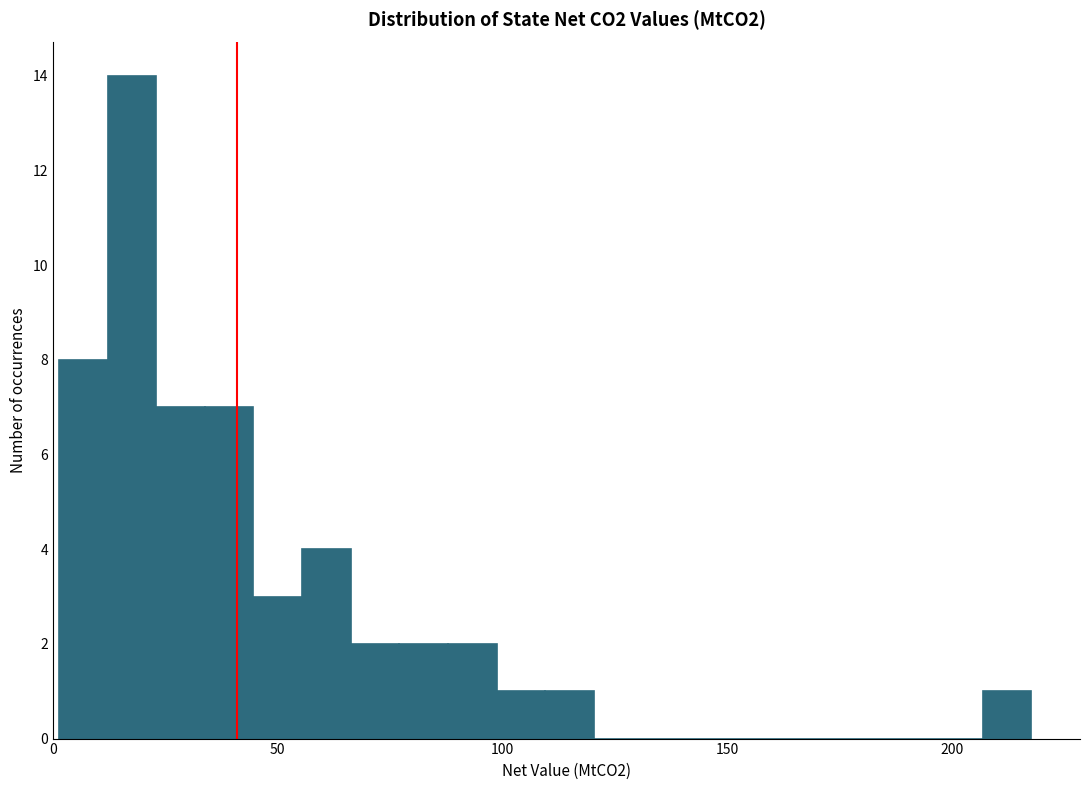

Around what value on the x-axis is the tallest bar? Give the approximate position of its centre, as read against the axis.

20